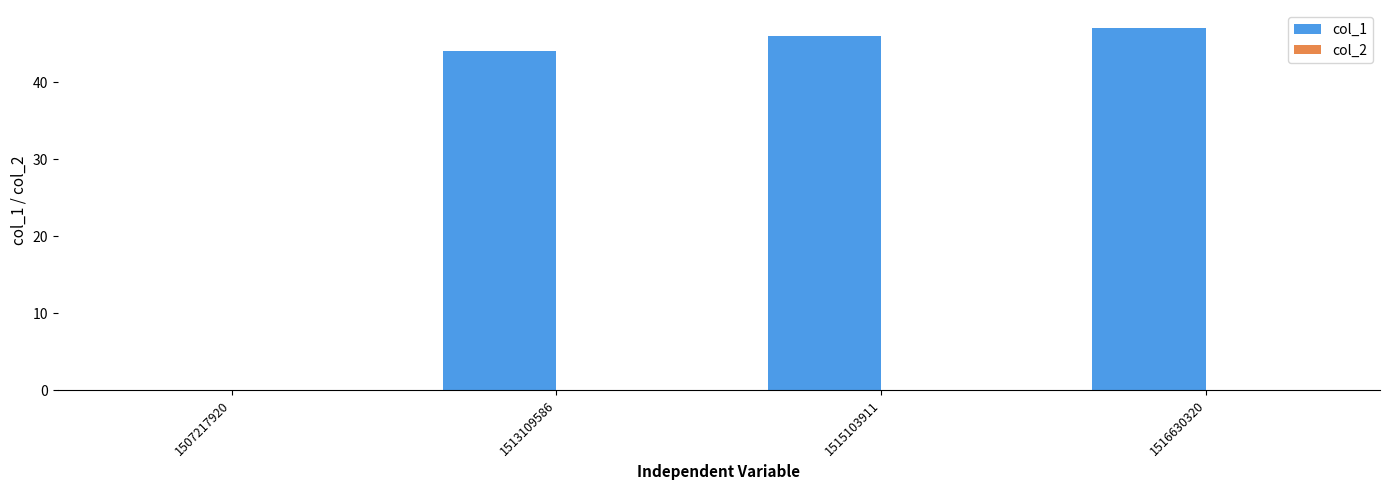

Reading right to left, extract all data points from this chart.

1516630320=47	1515103911=46	1513109586=44	1507217920=0